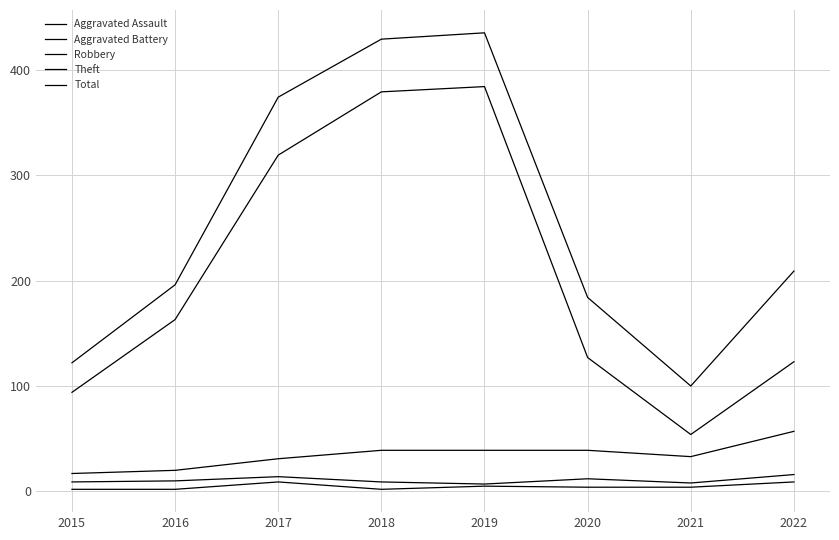

Reading left to right, list all the values displayed in this chart.

Aggravated Assault: 2015=2	2016=2	2017=9	2018=2	2019=5	2020=4	2021=4	2022=9
Aggravated Battery: 2015=9	2016=10	2017=14	2018=9	2019=7	2020=12	2021=8	2022=16
Robbery: 2015=17	2016=20	2017=31	2018=39	2019=39	2020=39	2021=33	2022=57
Theft: 2015=94	2016=163	2017=319	2018=379	2019=384	2020=127	2021=54	2022=123
Total: 2015=122	2016=196	2017=374	2018=429	2019=435	2020=184	2021=100	2022=209